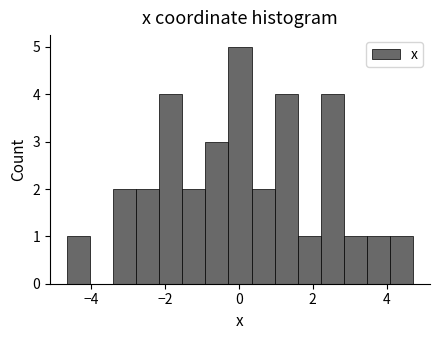

Around what value on the x-axis is the tallest bar? Give the approximate position of its centre, as read against the axis.

0.0